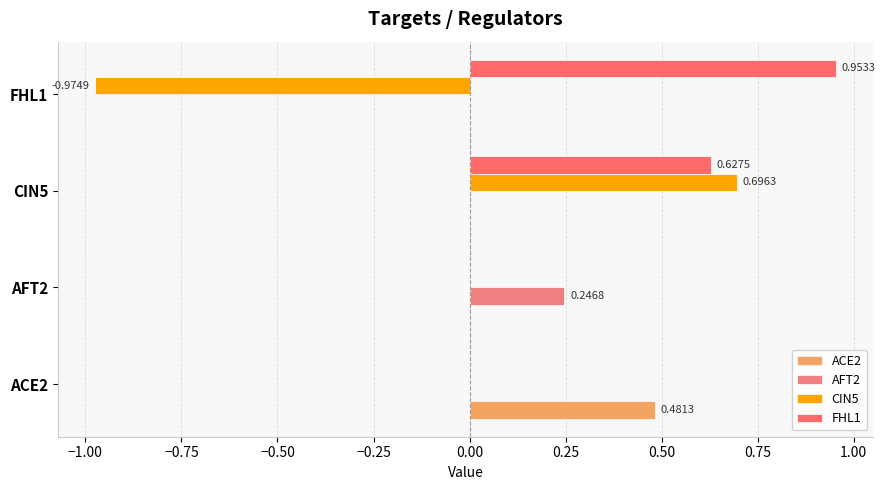

How many distinct data groups are displayed?

4